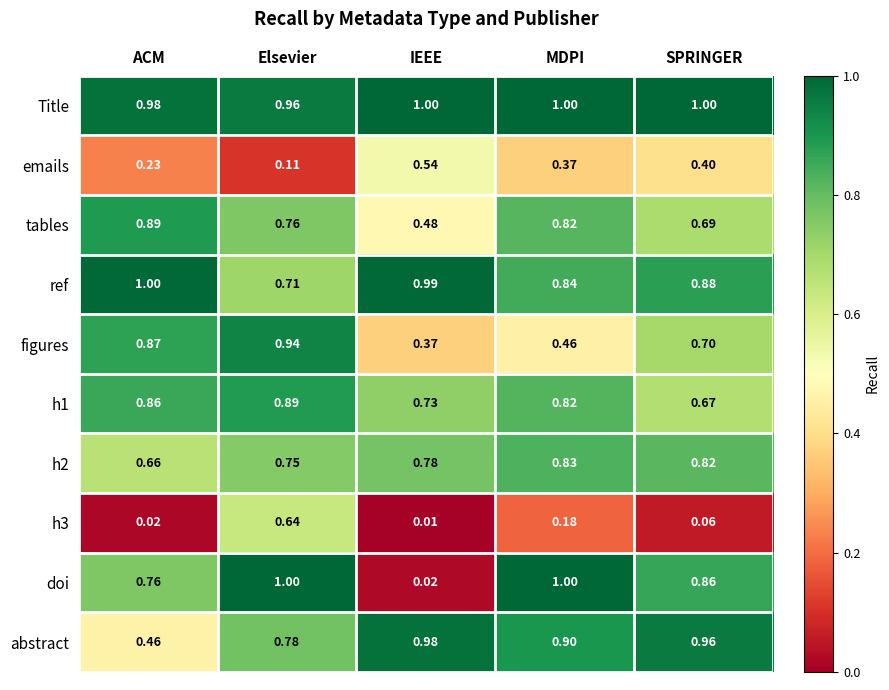

Where is h3 nearest to the value 0?

IEEE